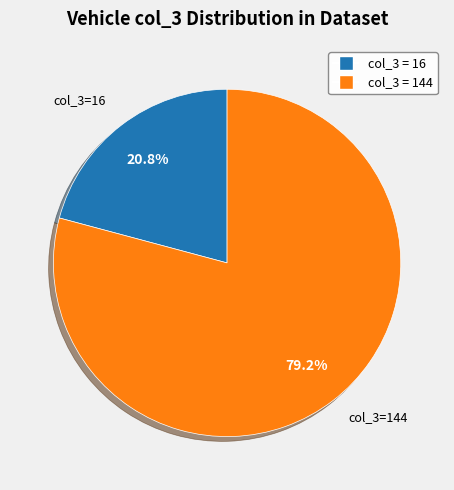

Between col_3=16 and col_3=144, which is larger?

col_3=144